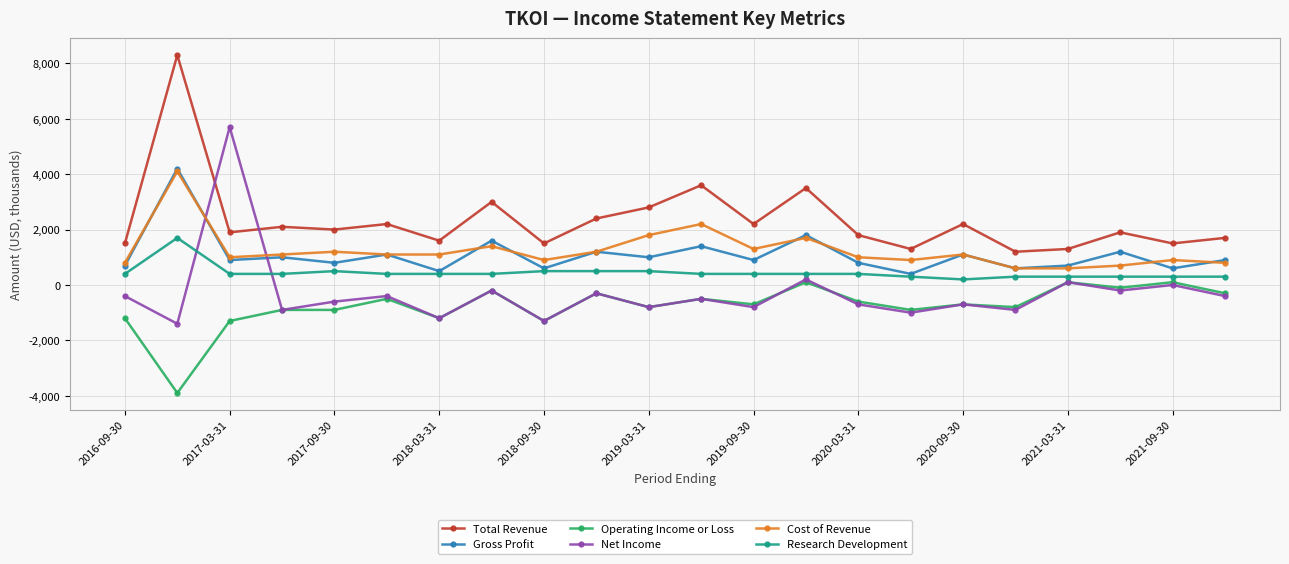

Which series has the largest total across all categories?

Total Revenue